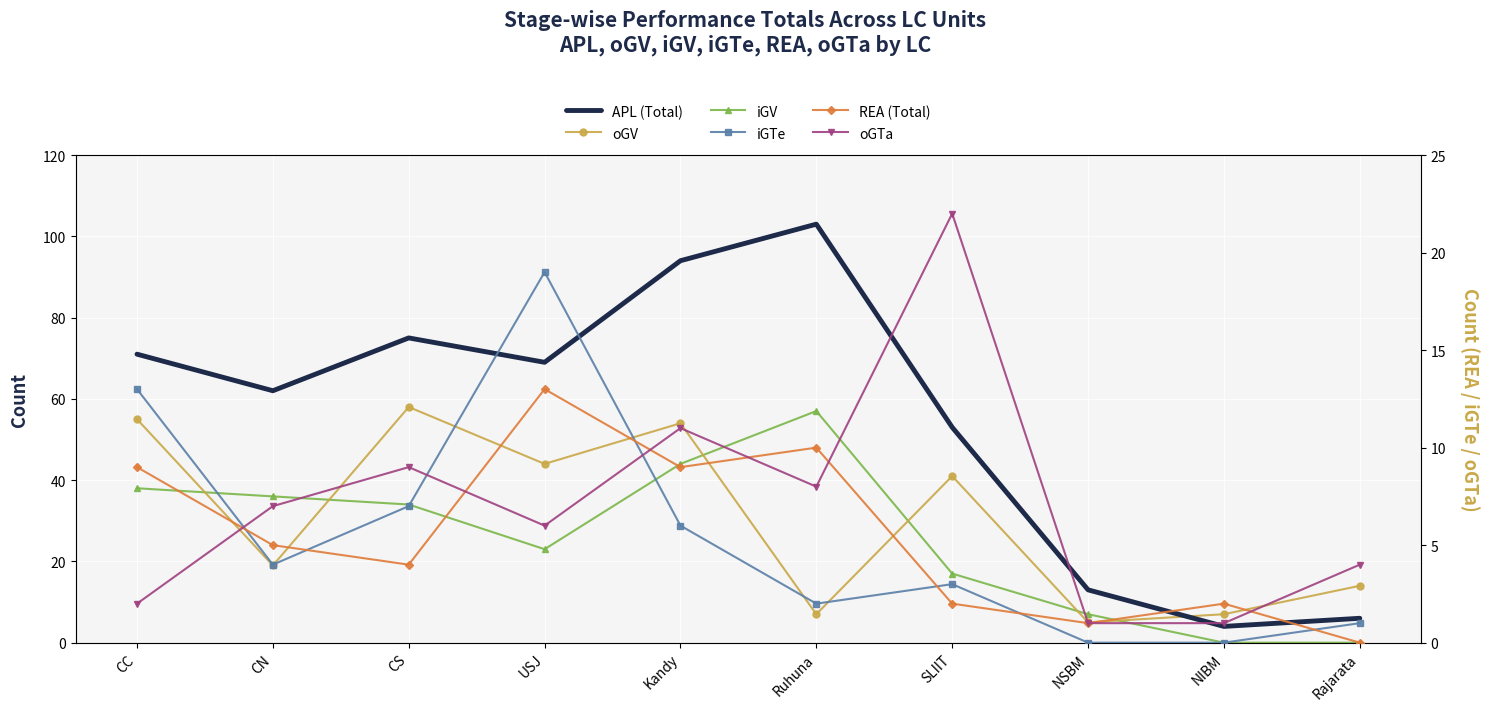

Is the value of REA (Total) at SLIIT greater than the value of oGV at NIBM?

No